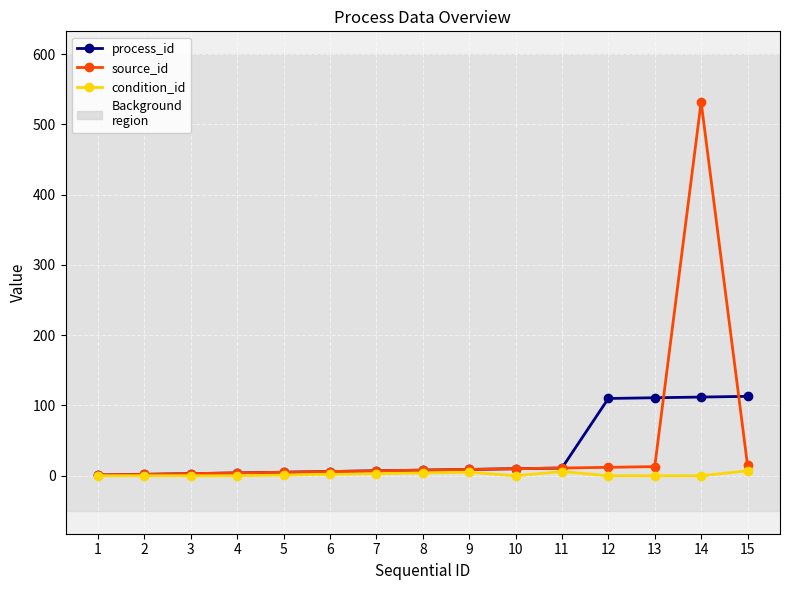

How many lines are shown in the chart?

3